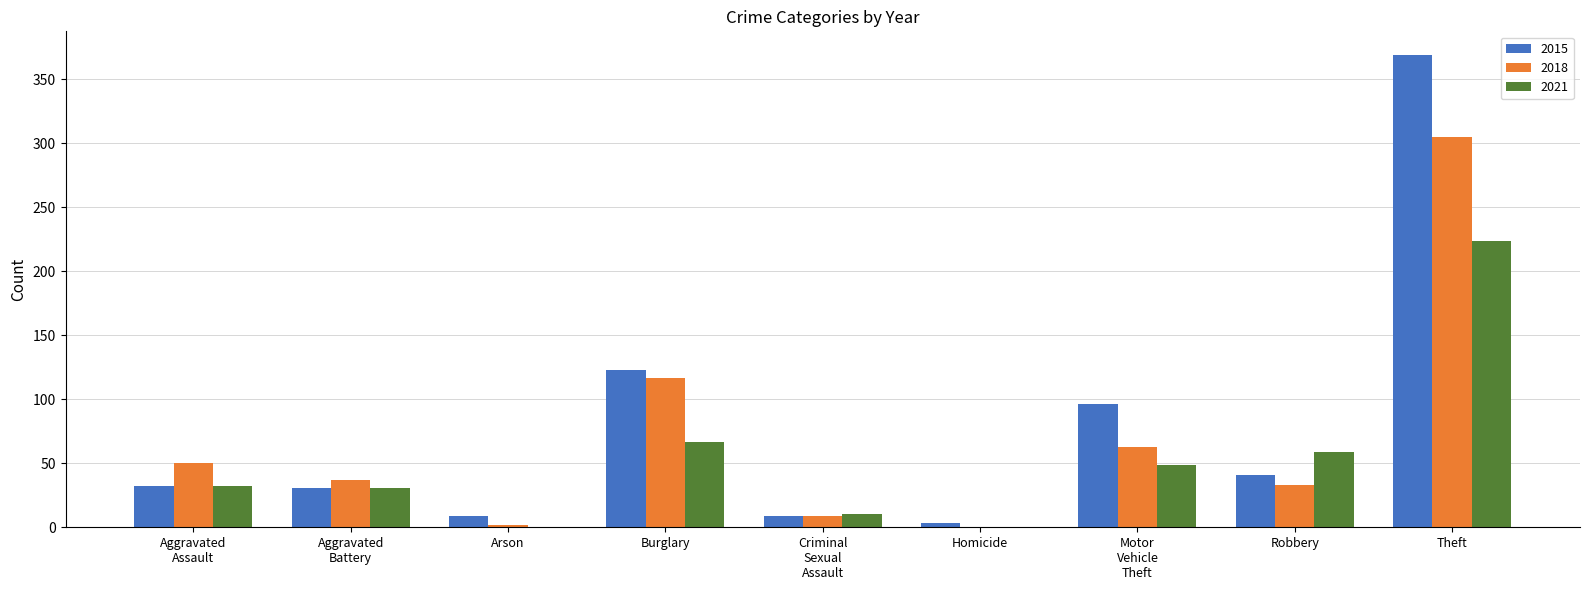

Which category has the highest value in the 2018 series?

Theft